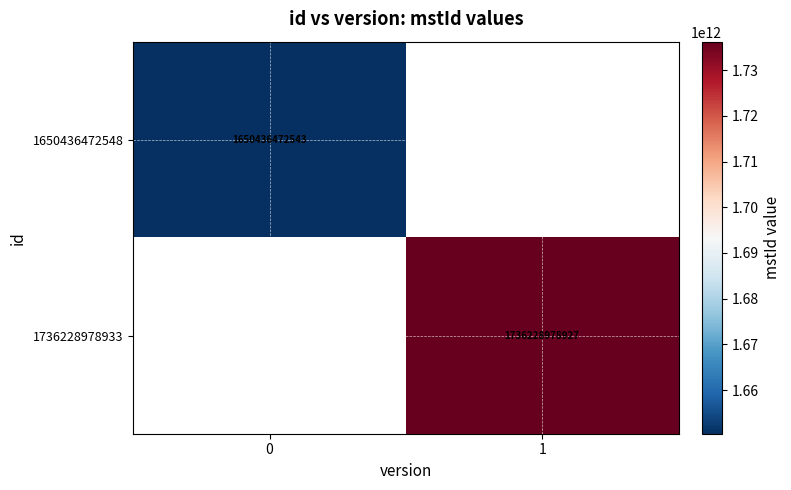

The 1736228978933 series shows 2759366314663 at 1. True or false?

False